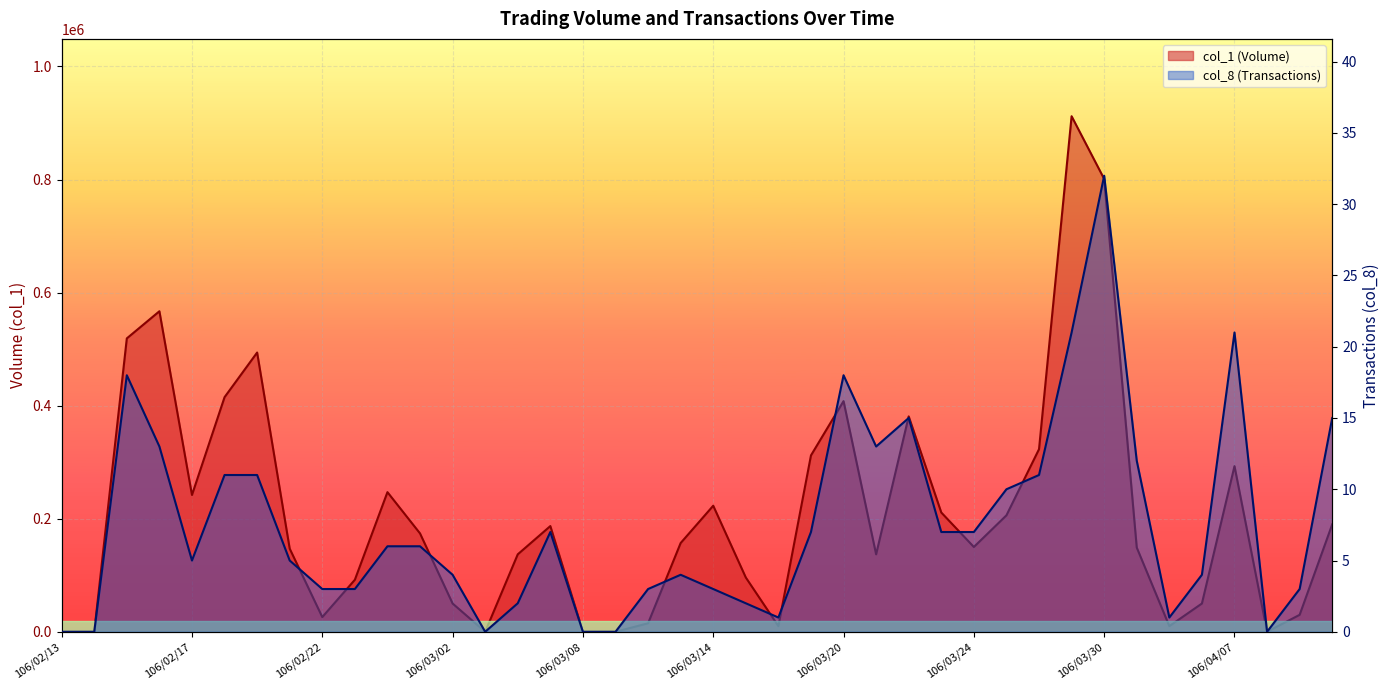

True or false: col_1 has more than 1 points higher than both neighbors.

True